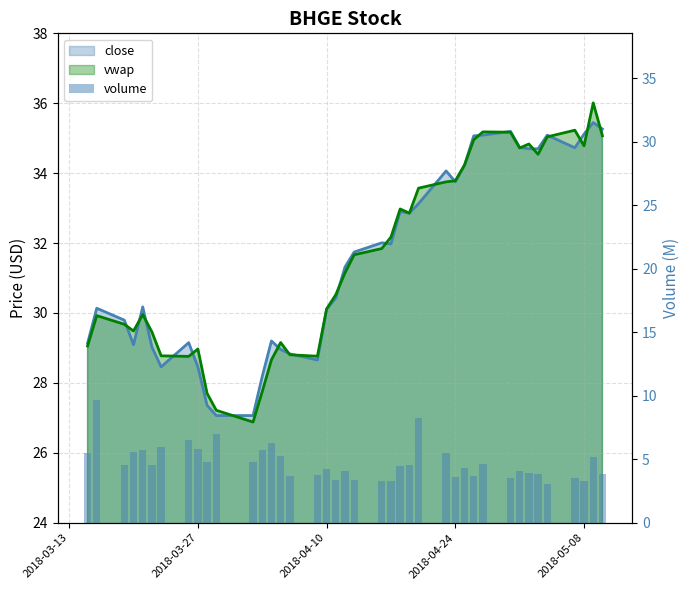

What is the minimum value shown in the chart?

3.0